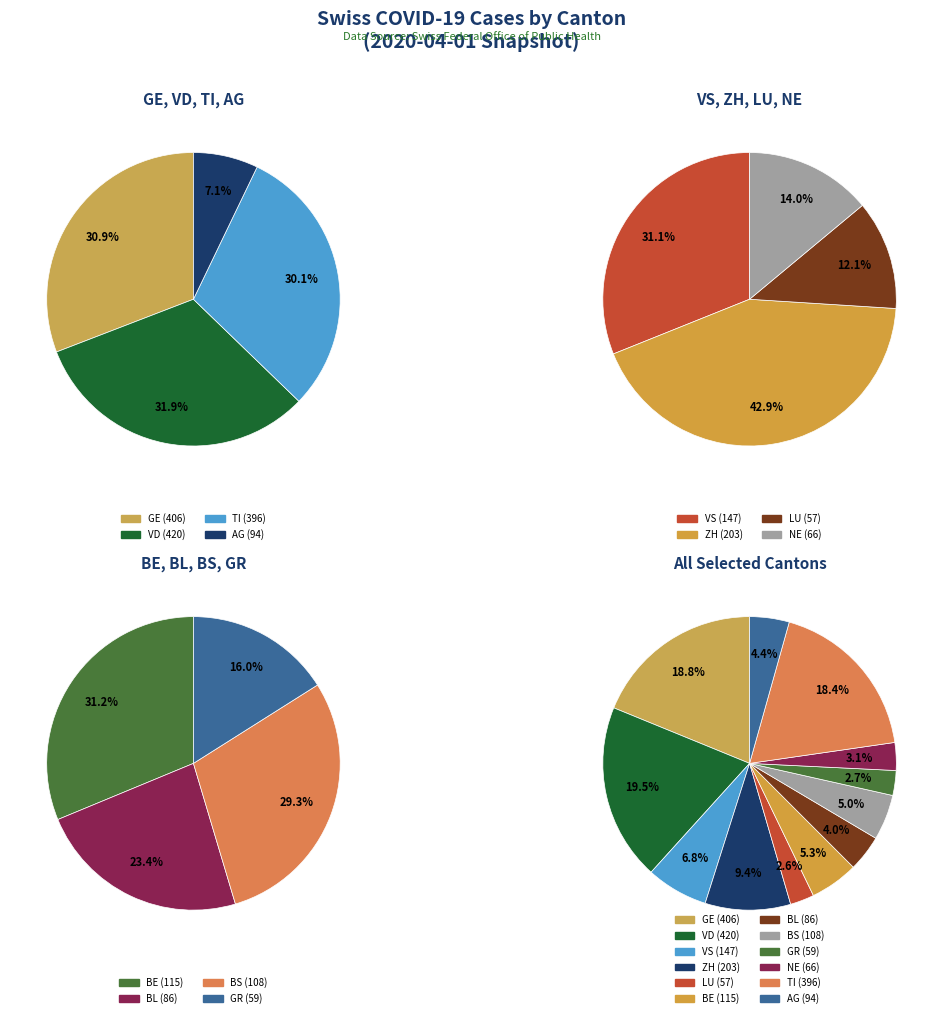

What percentage do BS and BE together represent?

10.3%